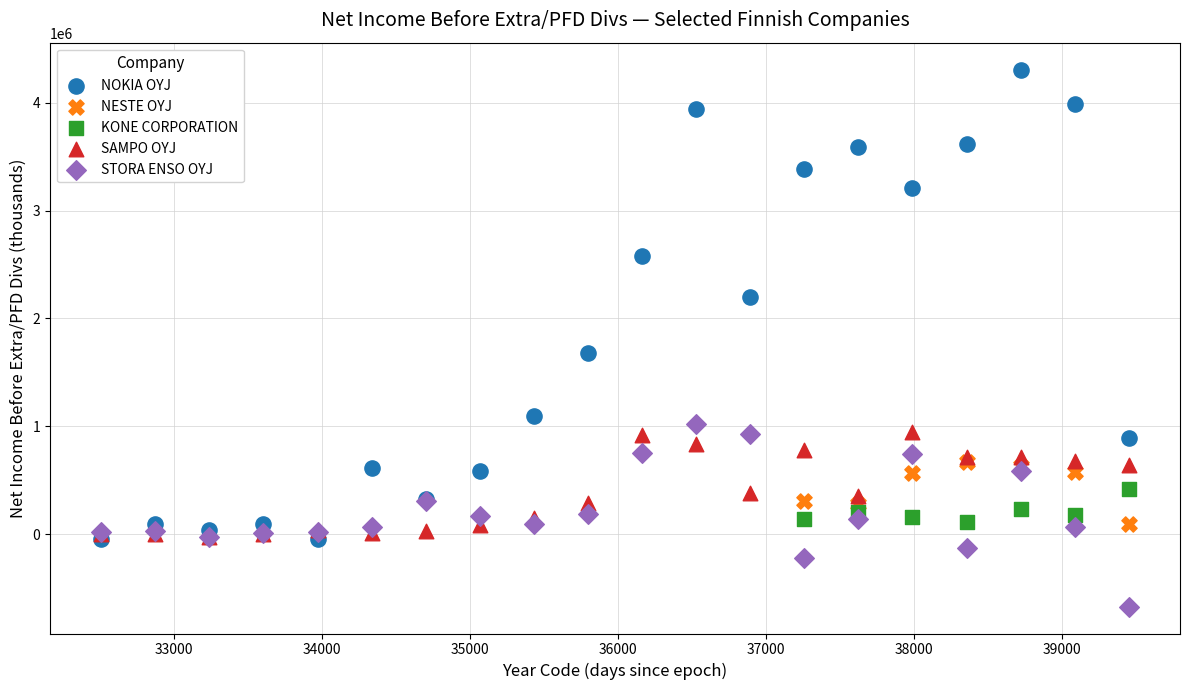

Which series has the widest spread of Y values?

NOKIA OYJ